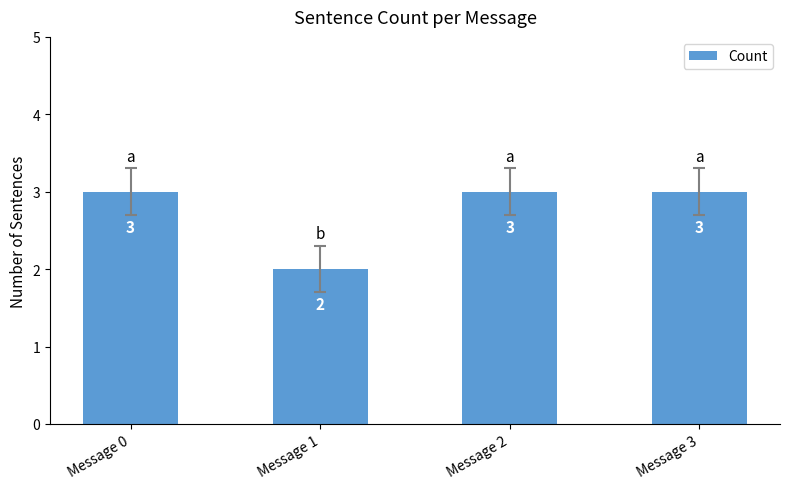

Is it true that the value at Message 3 is 2?

False